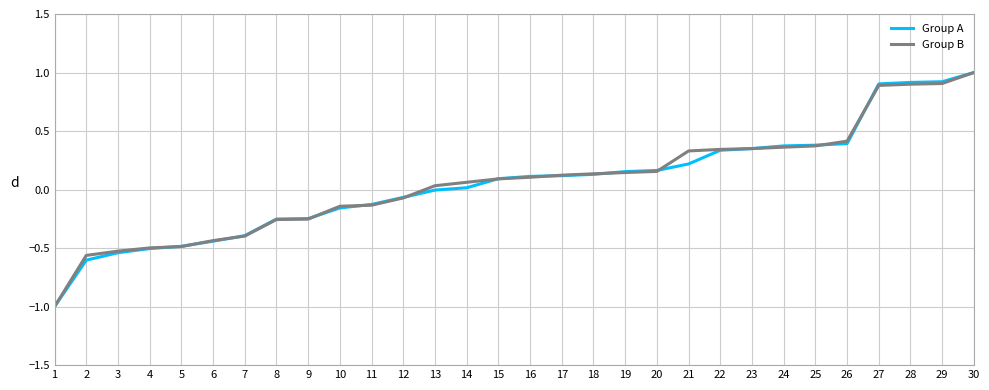

Does the chart have visible grid lines?

Yes